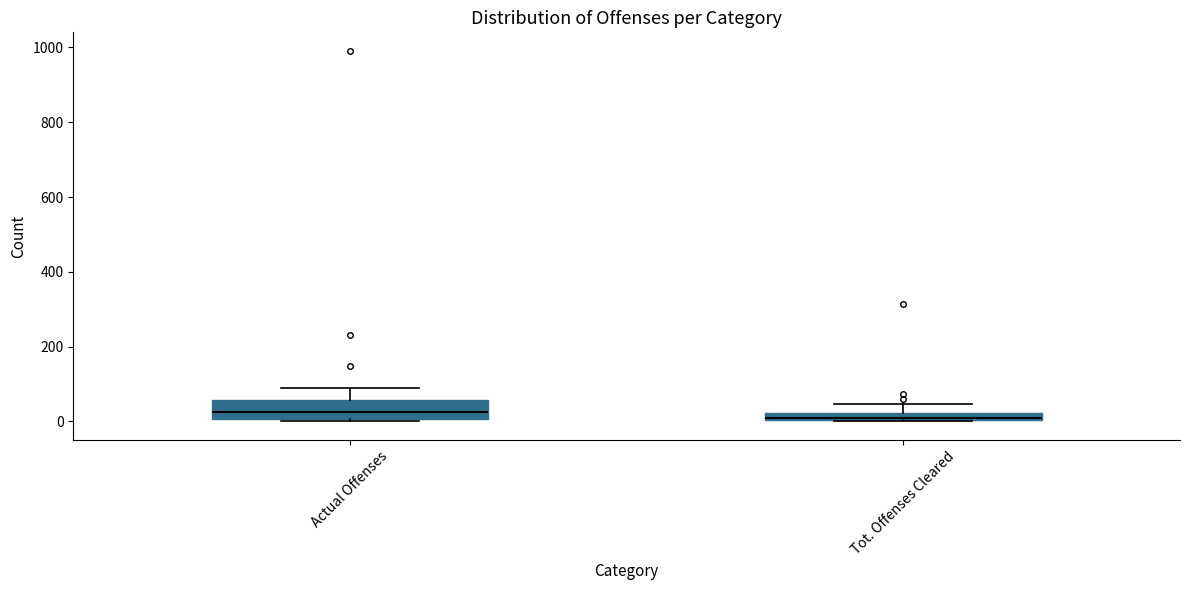

Which box is the tallest, from its lower edge to its upper edge?

Actual Offenses